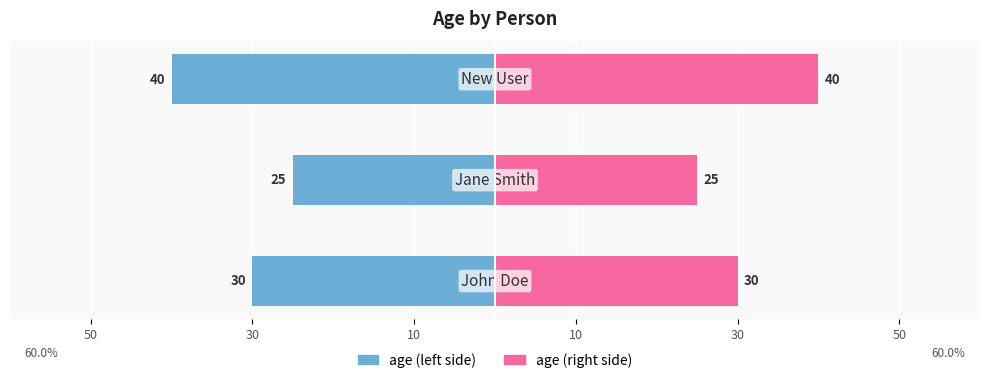

At how many categories does at least one series exceed -29?

3